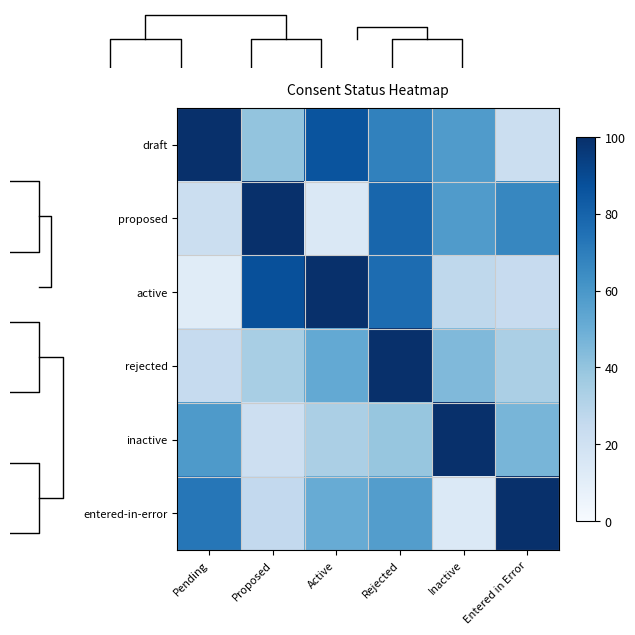

Rank the categories by inactive value from highest to lowest.

Inactive, Pending, Entered in Error, Rejected, Active, Proposed